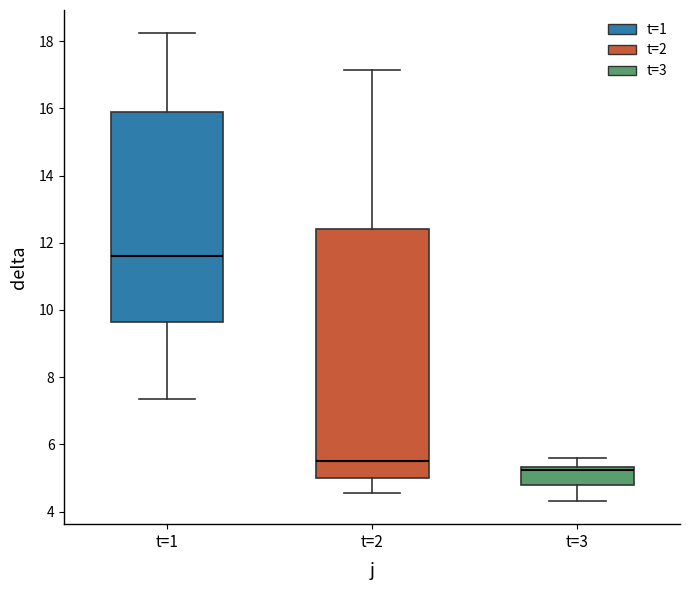

Reading left to right, read every box against the y-axis: the position of its median line, the range the box covers, and the ends of its whiskers. The values are not printed on the chart, so give them approximately, as read against the axis.

t=1: median 11.6, box 9.6 to 15.8, whiskers 7.4 to 18.2
t=2: median 5.6, box 5.0 to 12.4, whiskers 4.6 to 17.2
t=3: median 5.2 (drawn on the box's upper edge), box 4.8 to 5.4, whiskers 4.4 to 5.6